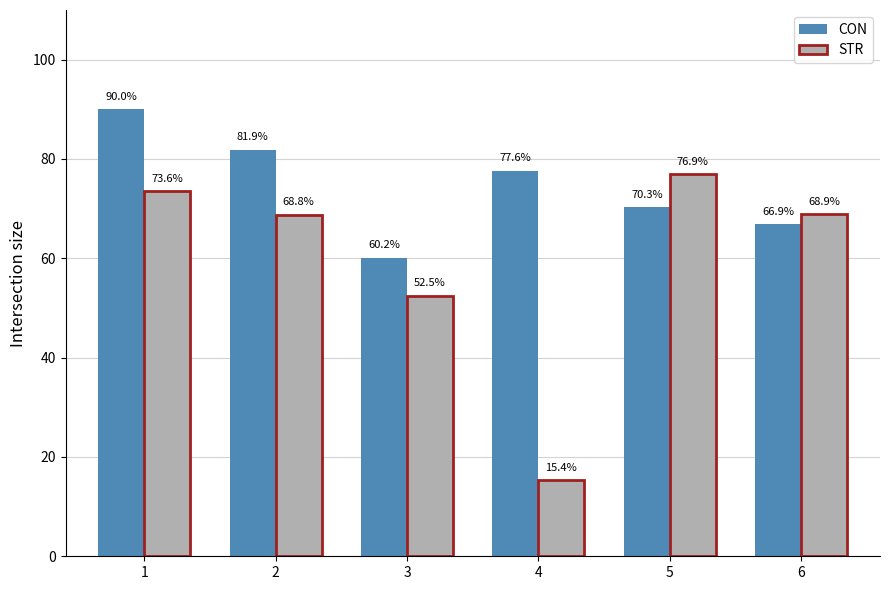

Reading right to left, list all the values displayed in this chart.

CON: 6=66.9	5=70.3	4=77.6	3=60.2	2=81.9	1=90.0
STR: 6=68.9	5=76.9	4=15.4	3=52.5	2=68.8	1=73.6